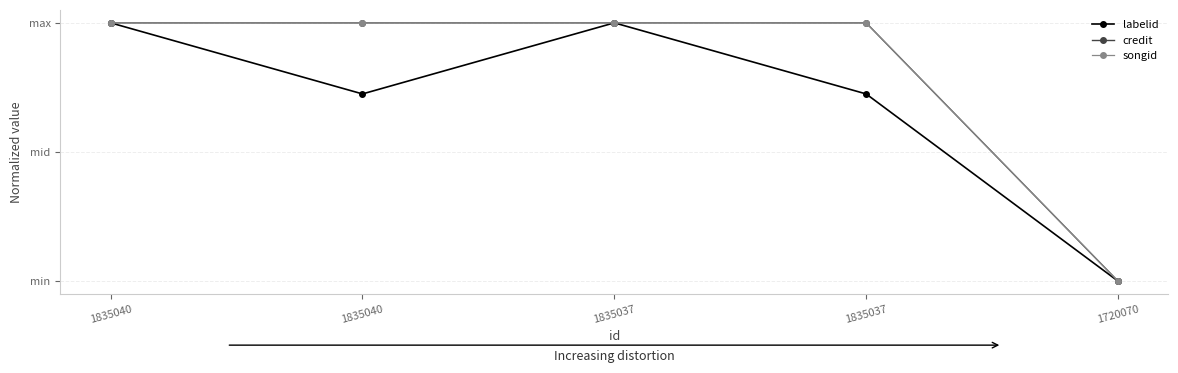

True or false: songid has a value of 1.0 at 1835040.

True